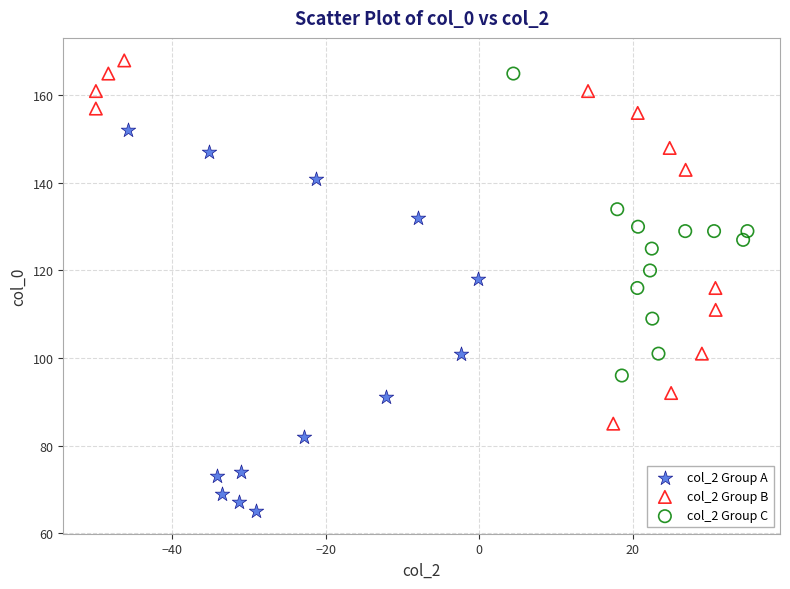

Which series contains the highest Y value?

col_2 Group B